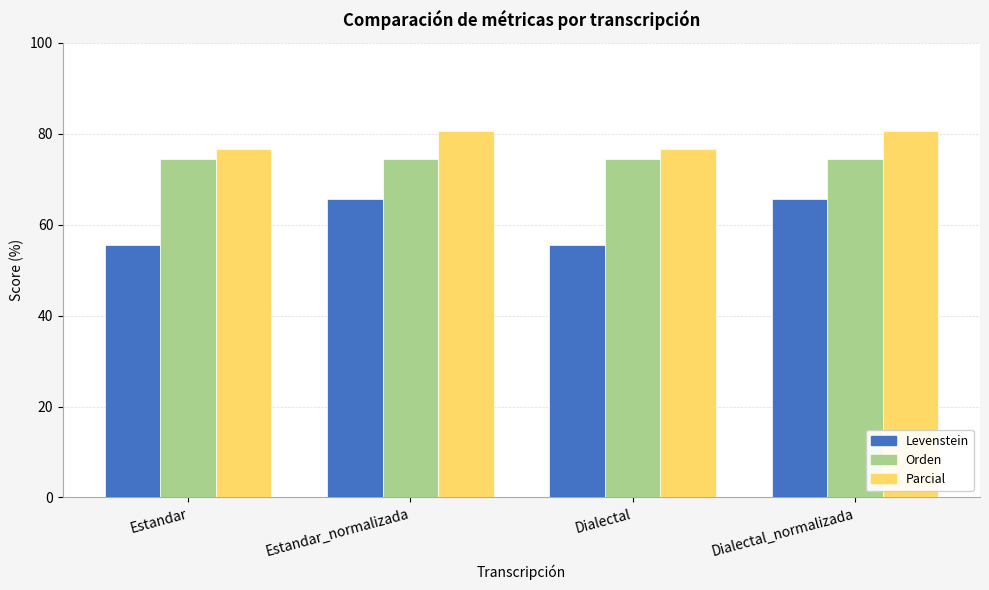

Rank the series by their average value, from highest to lowest.

Parcial, Orden, Levenstein